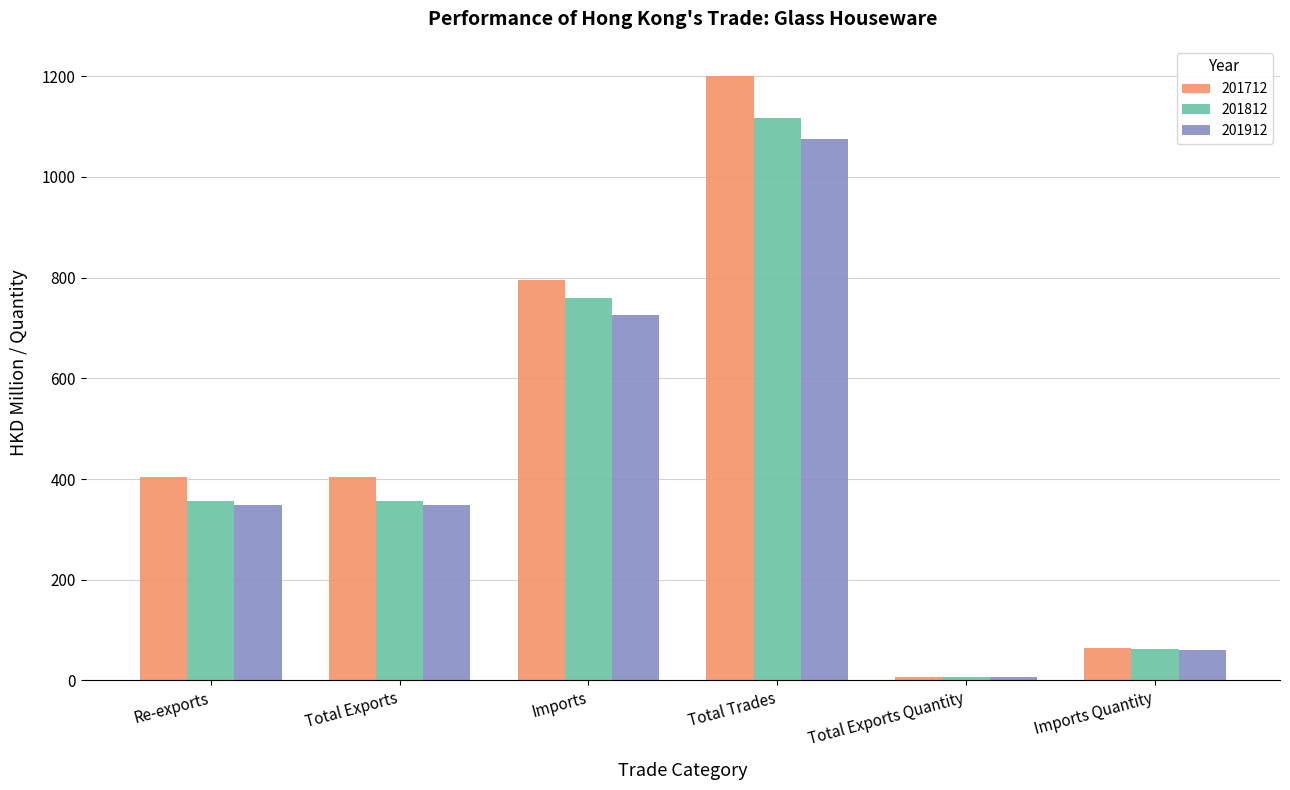

How many categories are shown in the chart?

6